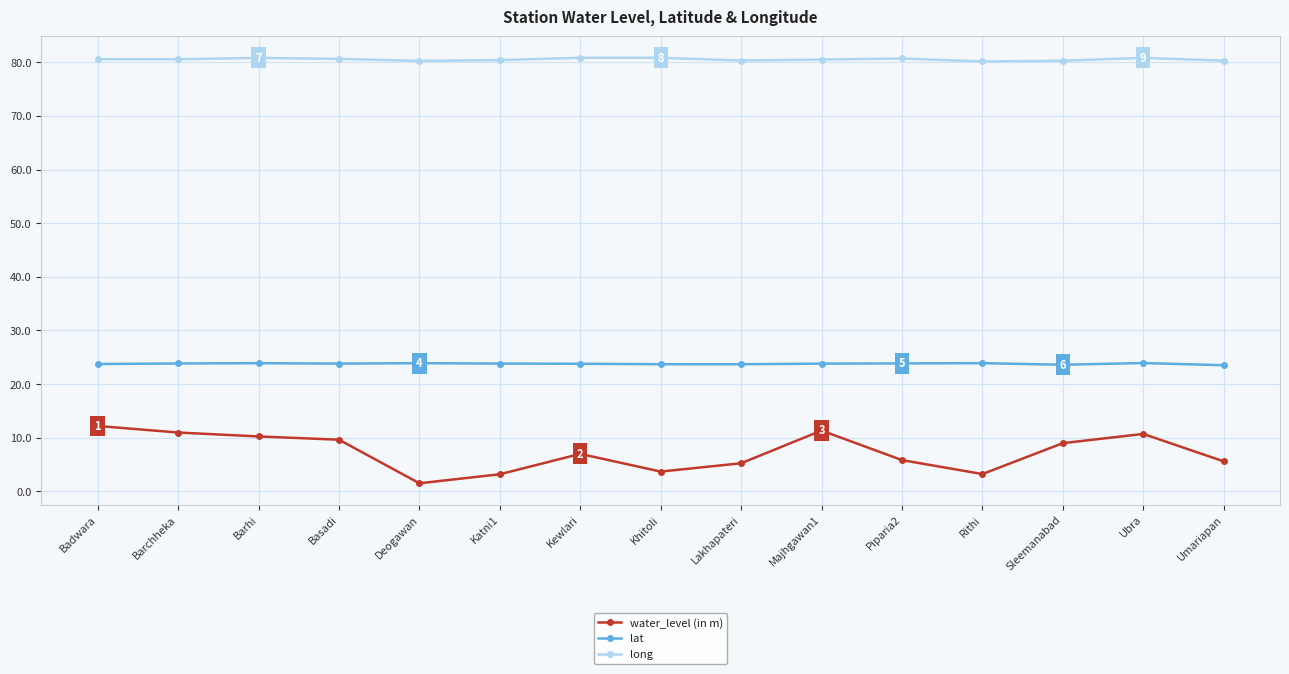

Is it true that lat equals 8.7 at Deogawan?

False